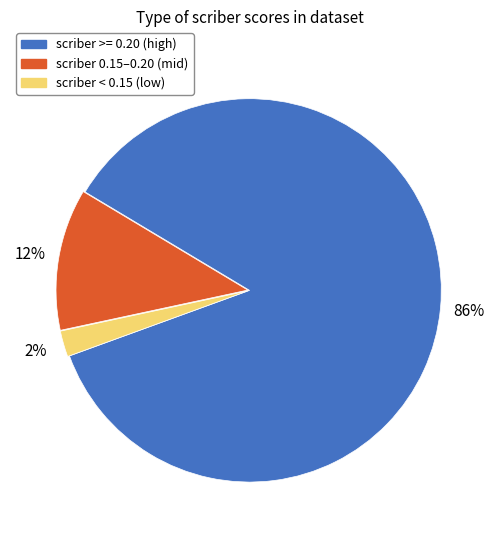

To the nearest percent, what is the average slice percentage?

33%